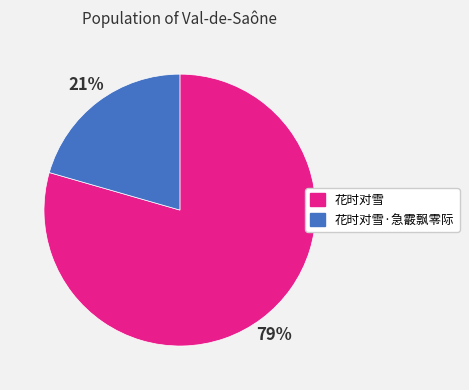

How many slices are in this pie chart?

2